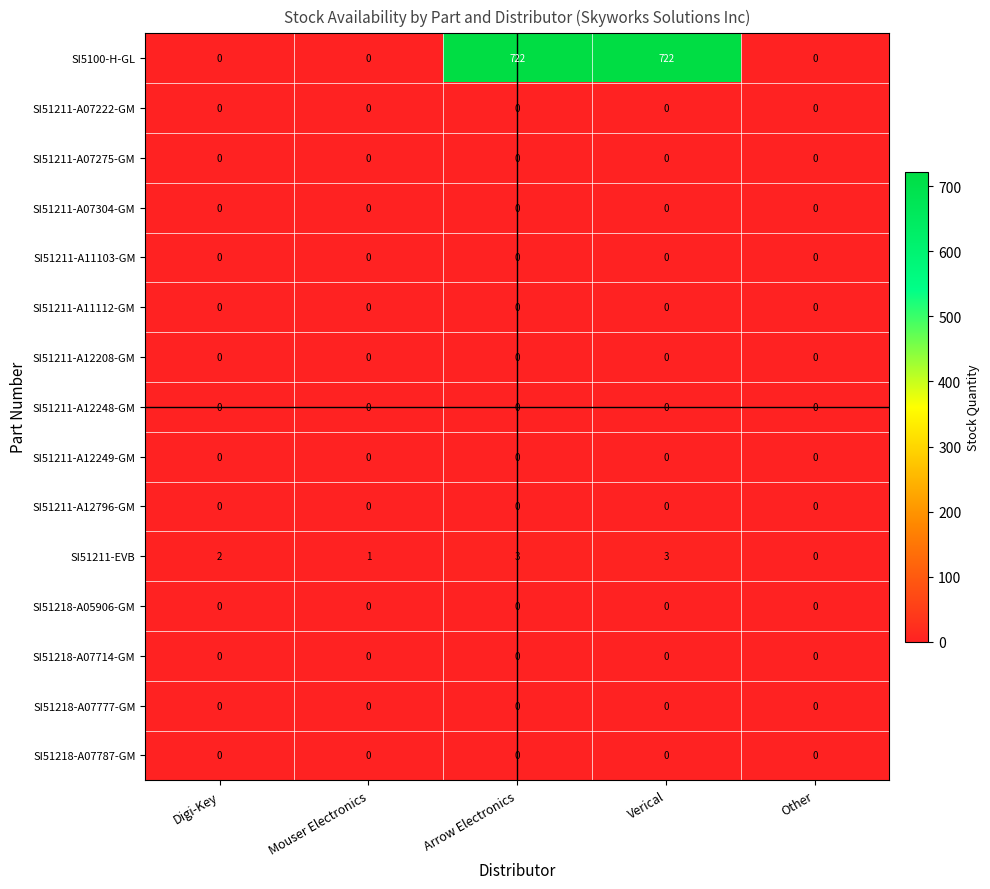

How many categories are shown in the chart?

5